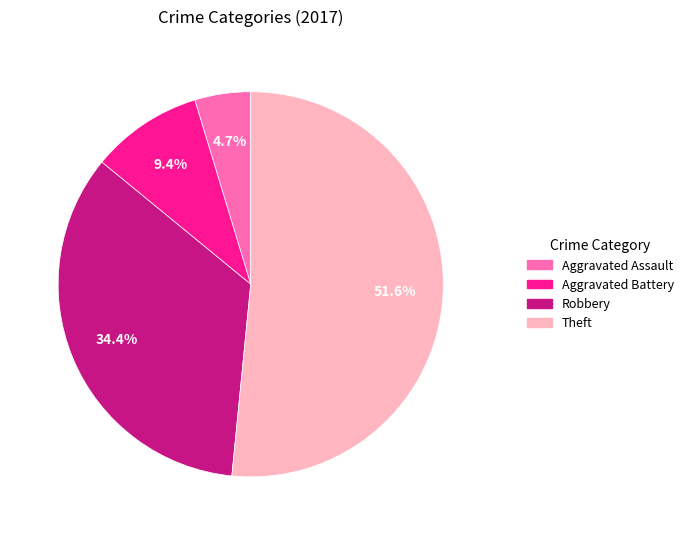

What percentage do Theft and Robbery together represent?

85.9%